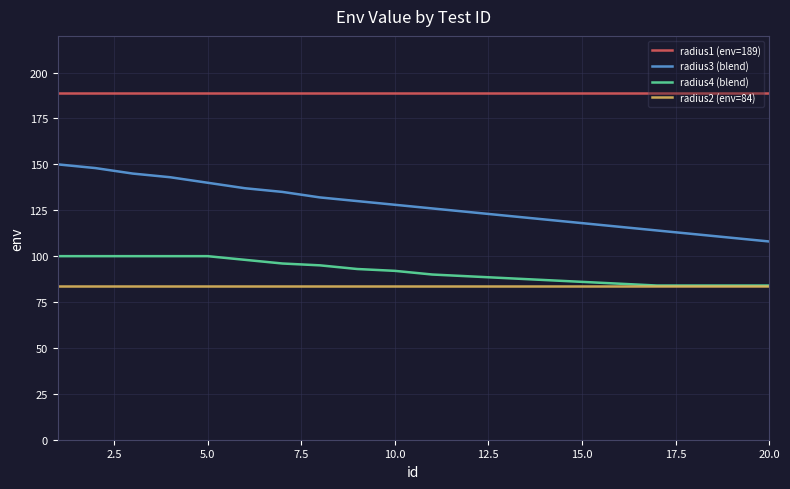

What is the minimum value shown in the chart?

84